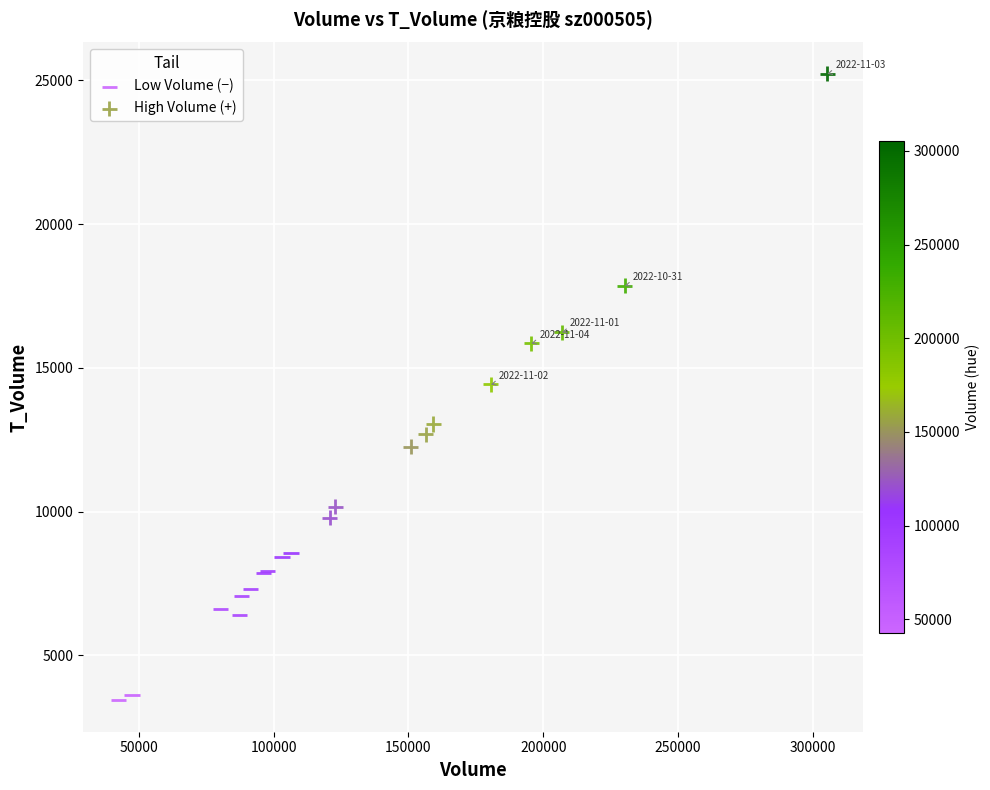

Which series reaches the minimum Y coordinate?

Low Volume (−)